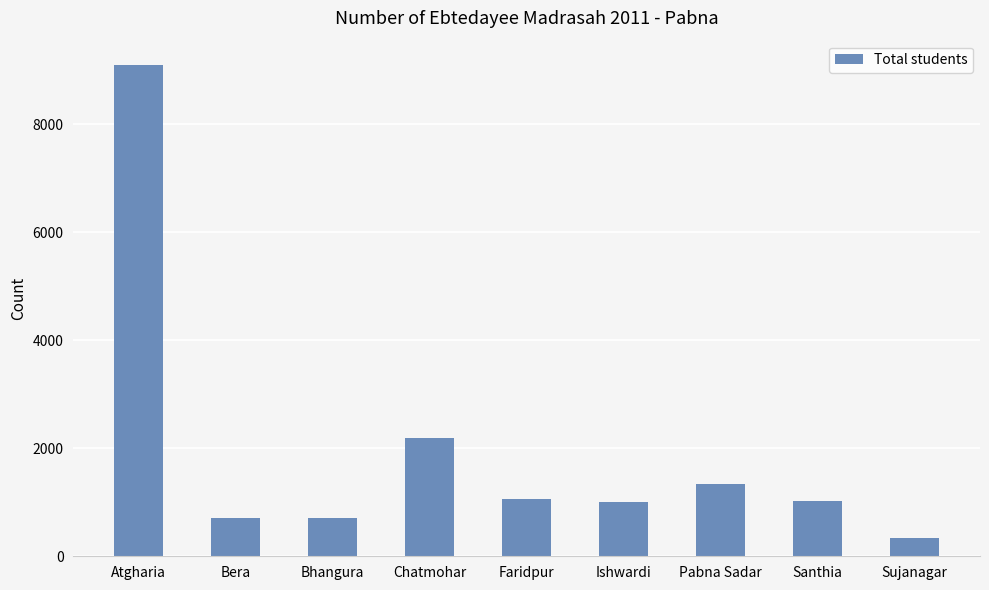

How many values are below 1030?

4